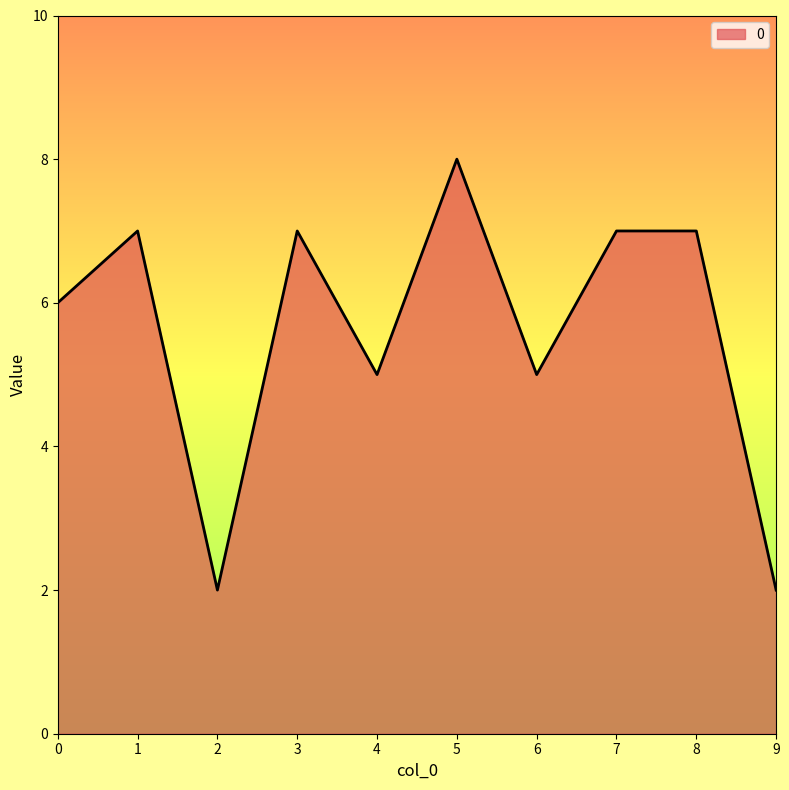

The chart shows a value of 2 at 9. True or false?

True